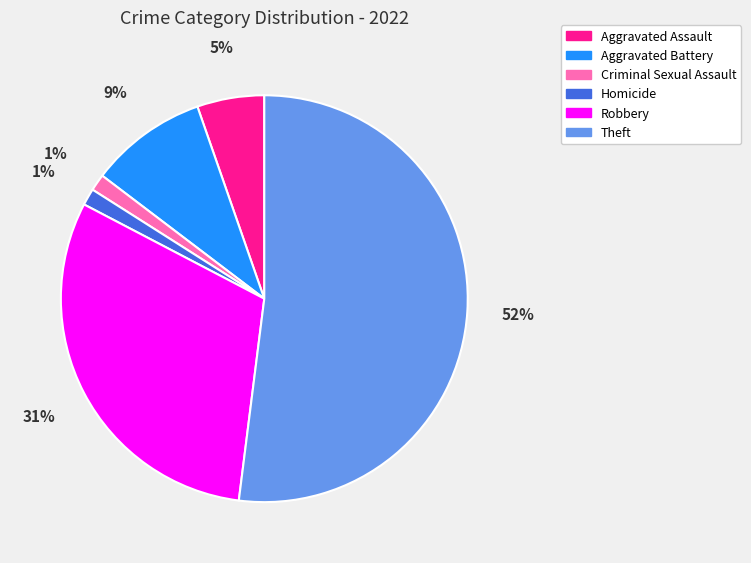

The Aggravated Assault slice represents 20% of the pie. True or false?

False